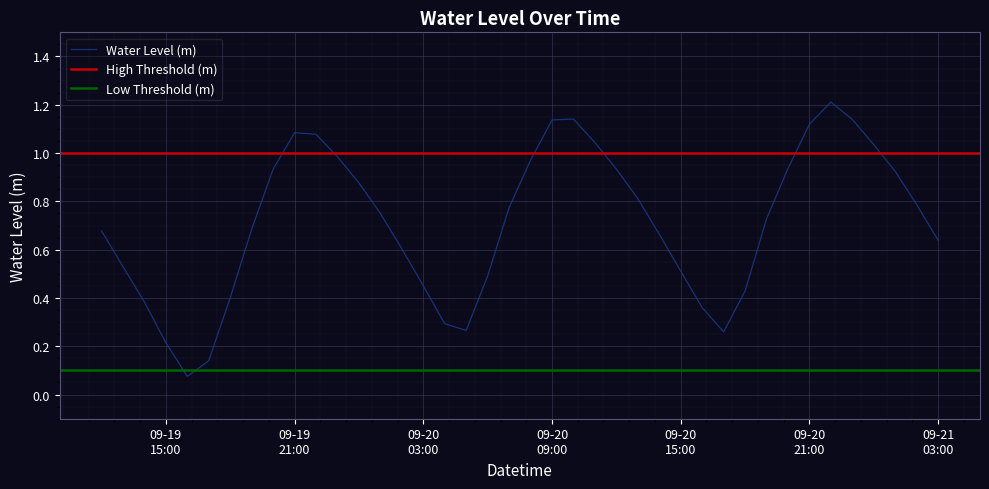

Reading left to right, what are all the values shown in this chart?

0.7	0.5	0.4	0.2	0.1	0.1	0.4	0.7	0.9	1.1	1.1	1.0	0.9	0.8	0.6	0.5	0.3	0.3	0.5	0.8	1.0	1.1	1.1	1.0	0.9	0.8	0.7	0.5	0.4	0.3	0.4	0.7	0.9	1.1	1.2	1.1	1.0	0.9	0.8	0.6